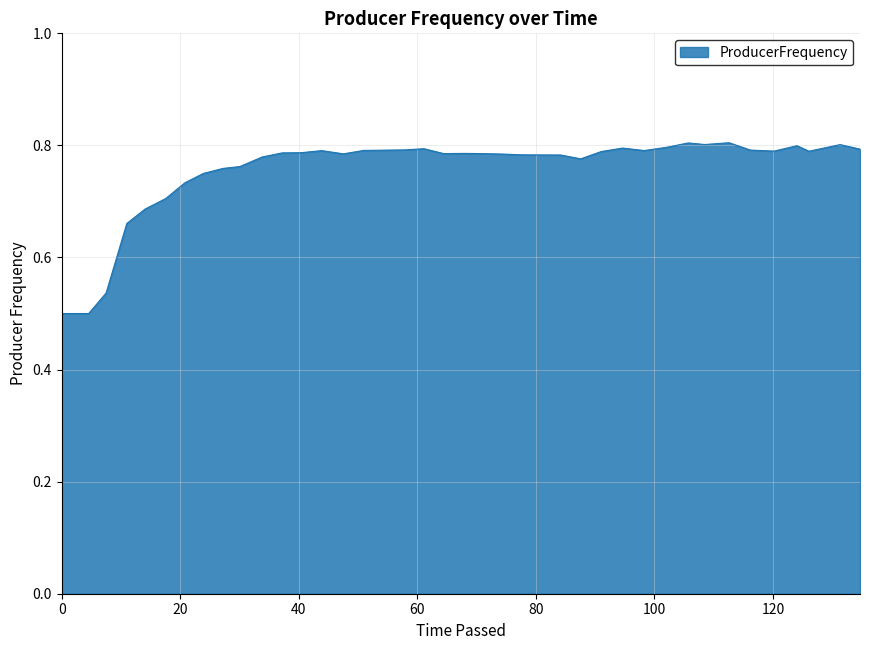

What is the difference between the maximum and minimum values?

0.3